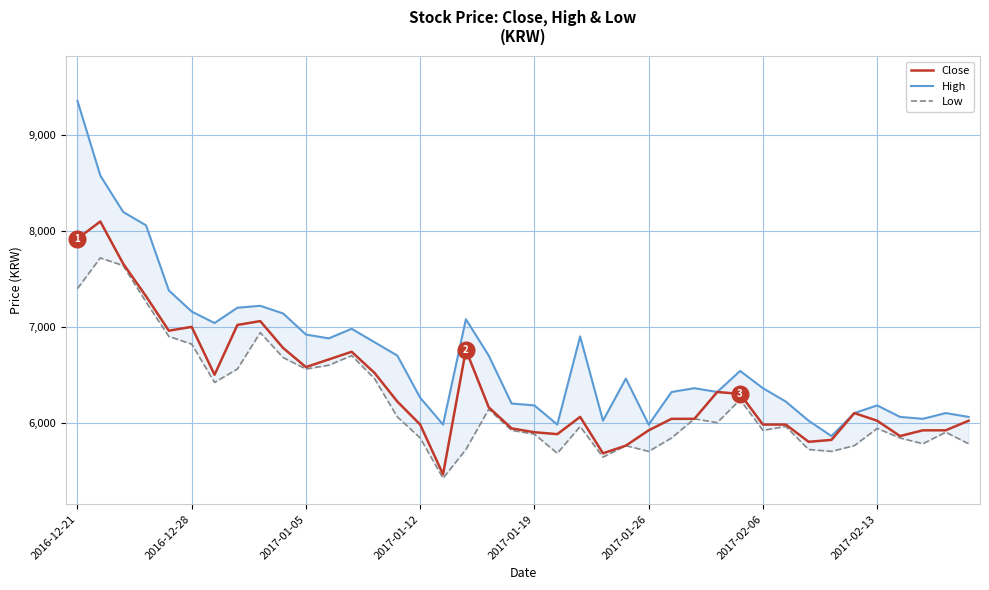

What is the maximum value for Close?

8100